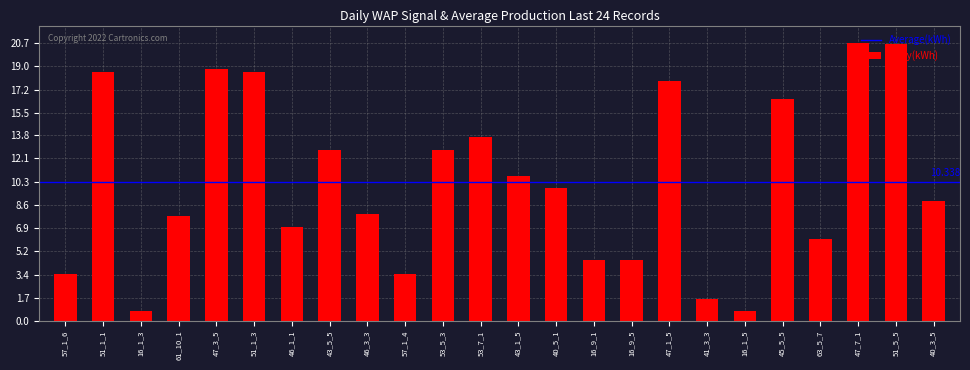

How many bars are there in total?

24